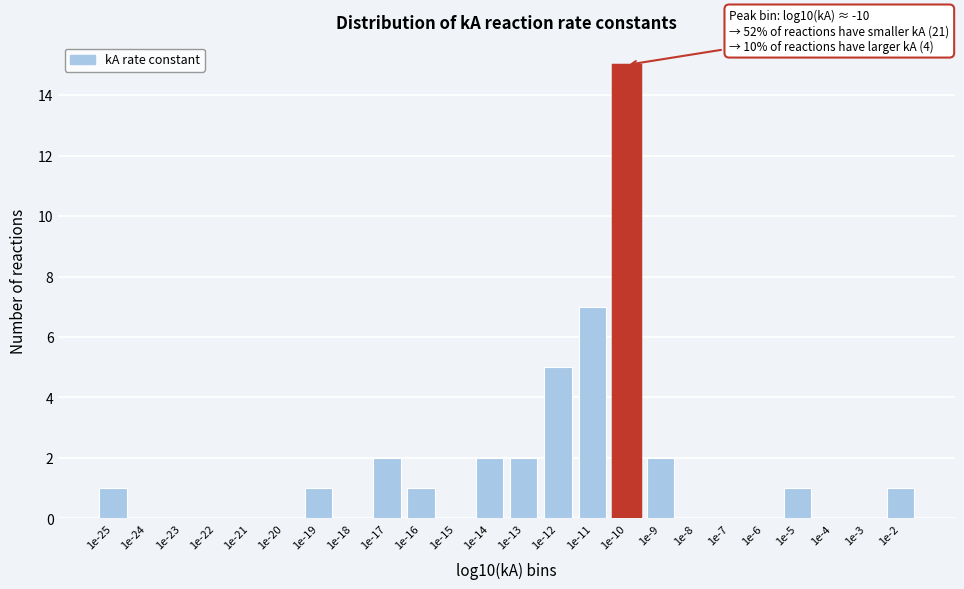

Reading left to right, list all the values displayed in this chart.

1e-25=1	1e-24=0	1e-23=0	1e-22=0	1e-21=0	1e-20=0	1e-19=1	1e-18=0	1e-17=2	1e-16=1	1e-15=0	1e-14=2	1e-13=2	1e-12=5	1e-11=7	1e-10=15	1e-9=2	1e-8=0	1e-7=0	1e-6=0	1e-5=1	1e-4=0	1e-3=0	1e-2=1